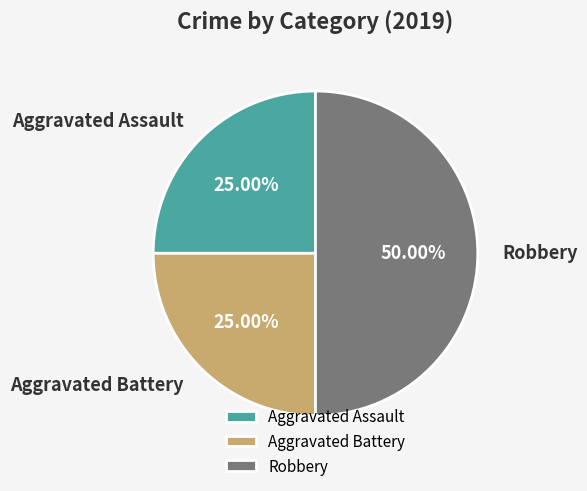

Is the sum of Robbery and Aggravated Battery greater than half?

Yes